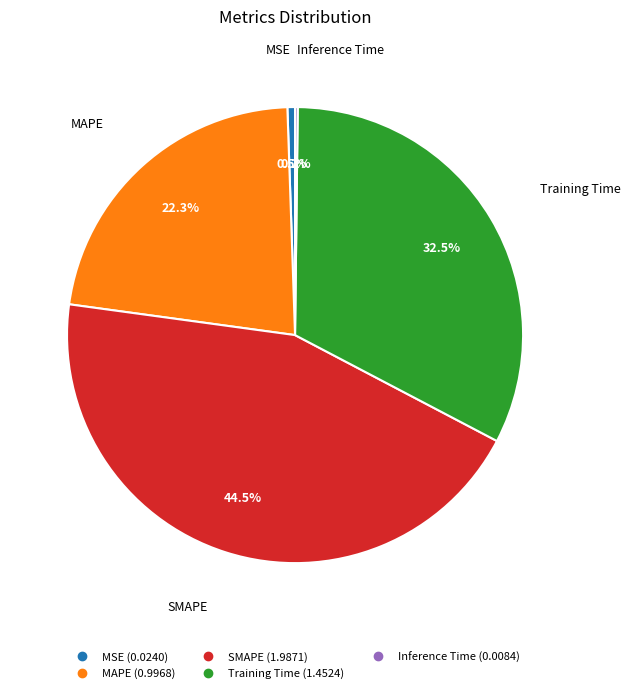

What portion of the pie excludes Training Time?

67.5%